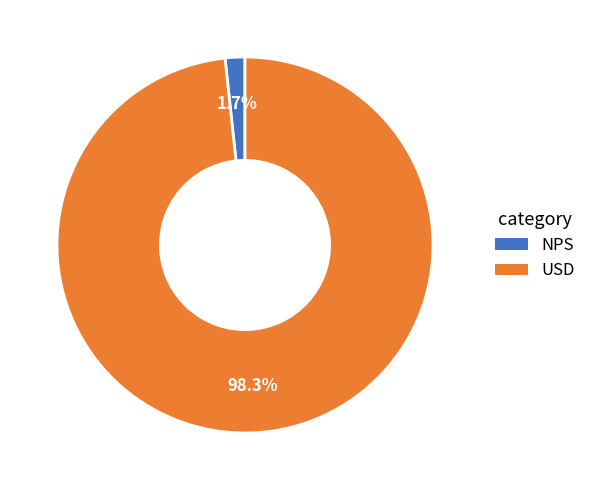

To the nearest percent, what is the difference between the largest and smallest slice percentages?

97%